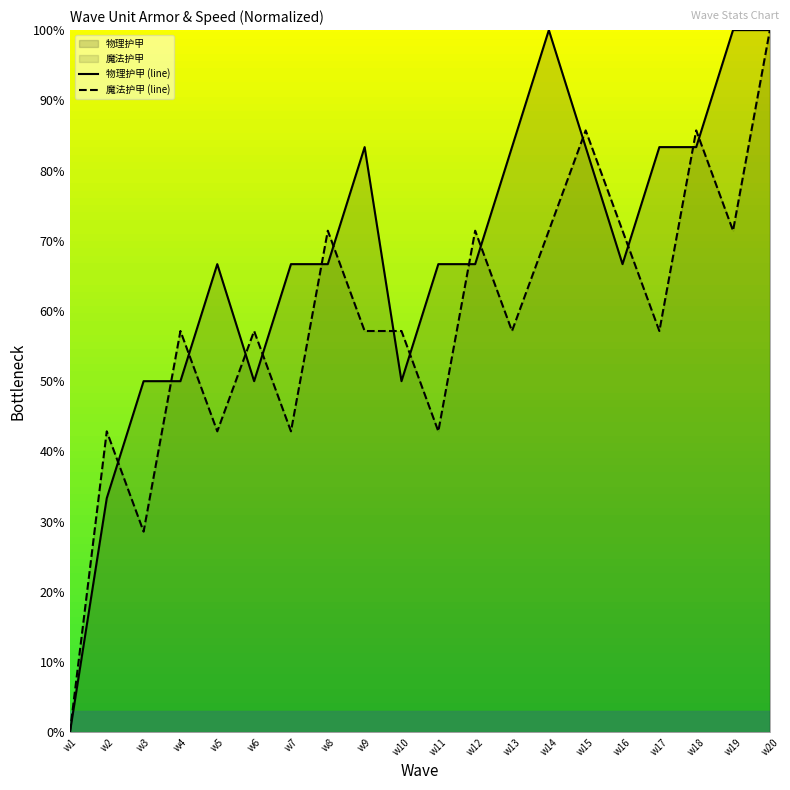

True or false: 魔法护甲 has more than 1 points higher than both neighbors.

True